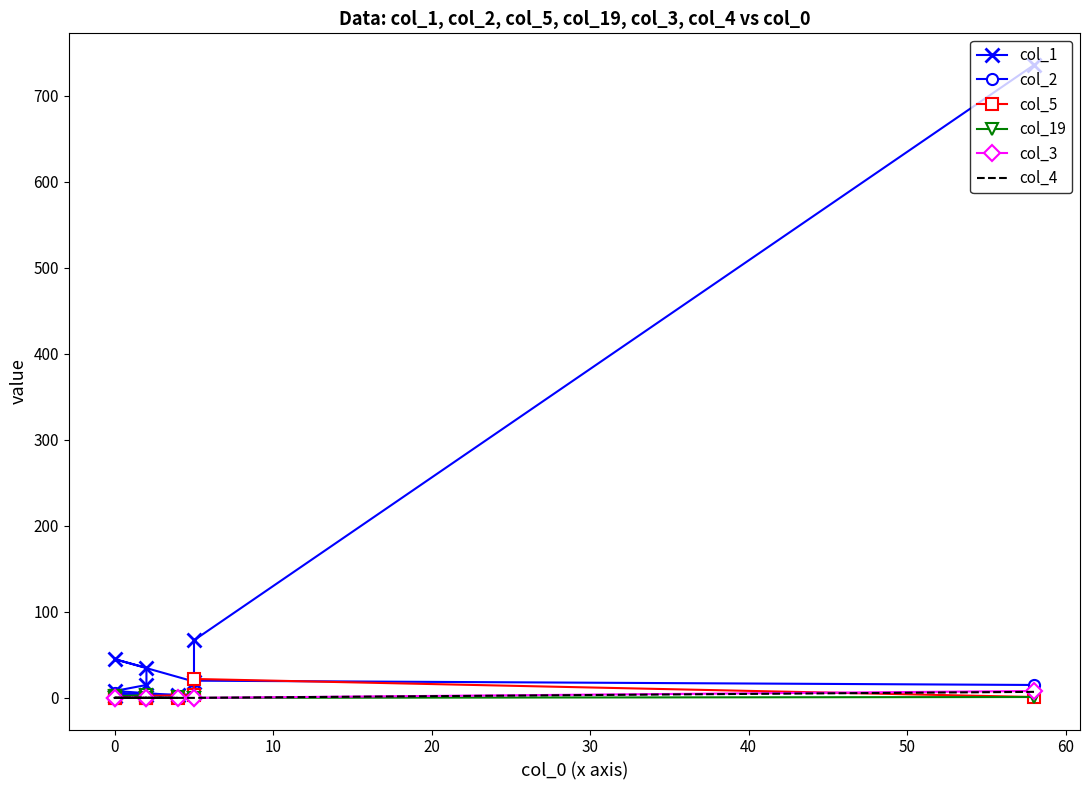

Reading left to right, what are all the values shown in this chart?

col_1: 736	67	19	45	35	15	8	3	3	2
col_2: 15	20	4	3	6	2	6	1	1	1
col_5: 1	22	3	2	0	0	0	0	1	0
col_19: 1	0	0	2	3	0	0	1	0	0
col_3: 8	0	0	0	0	0	0	0	0	0
col_4: 7	0	0	0	0	0	0	0	0	0